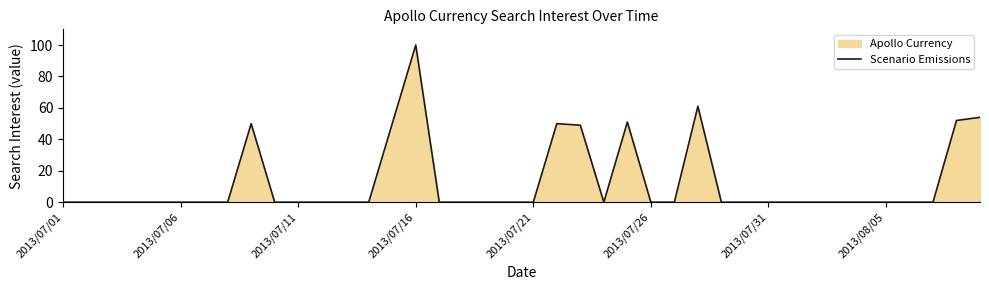

Reading left to right, transcribe all the data shown in this chart.

0	0	0	0	0	0	0	0	50	0	0	0	0	0	50	100	0	0	0	0	0	50	49	0	51	0	0	61	0	0	0	0	0	0	0	0	0	0	52	54